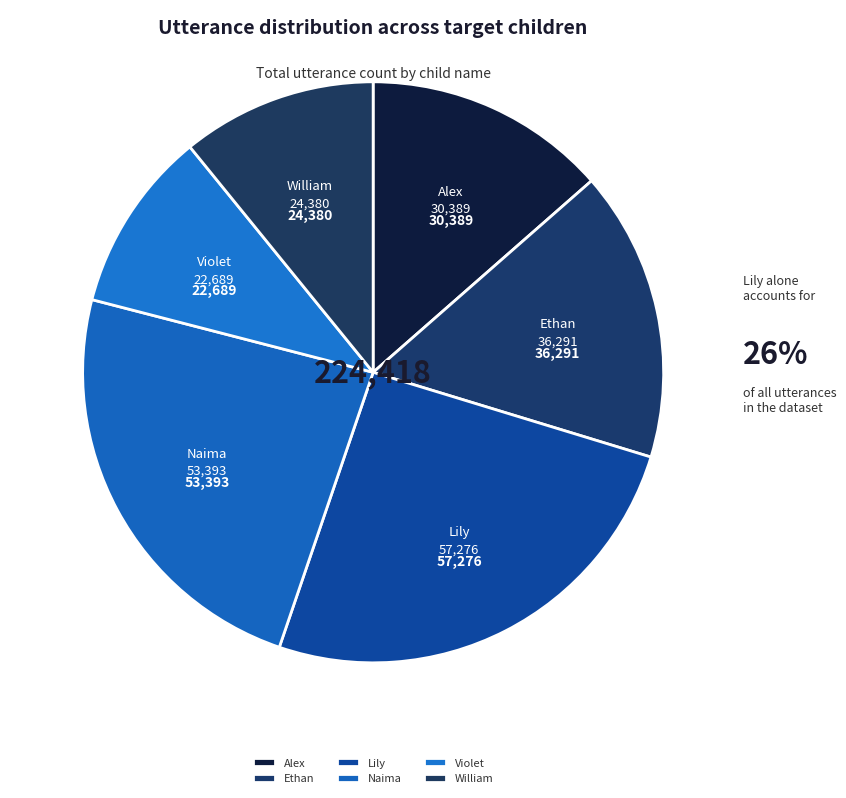

Do Ethan and Naima together represent more than half of the pie?

No